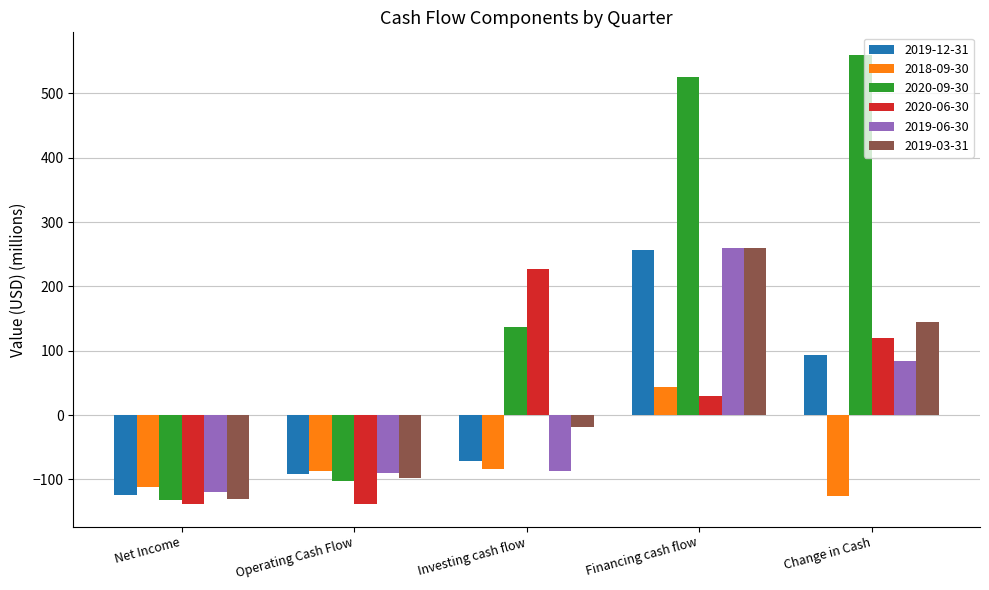

At how many categories does at least one series exceed 2?

3